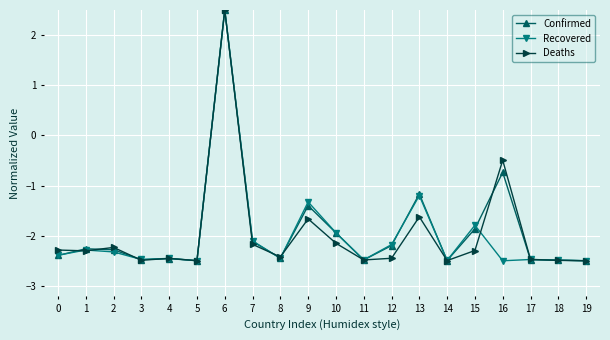

The value of Confirmed at 12 is -3.8. True or false?

False